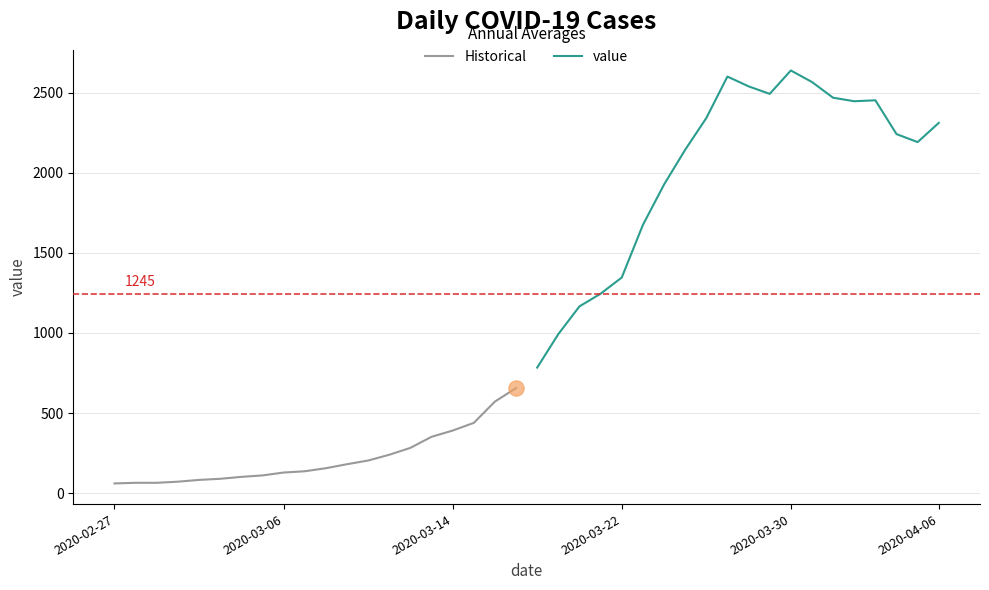

Which series reaches the maximum Y coordinate?

value